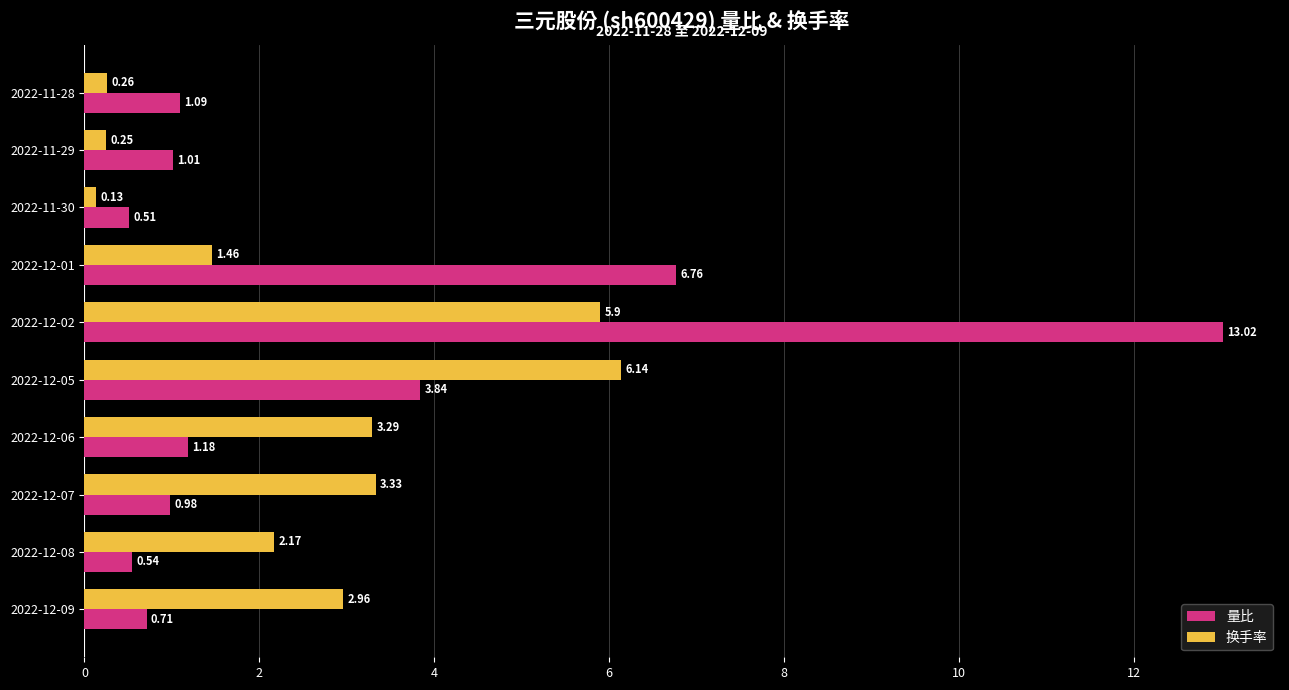

Between 2022-12-05 and 2022-12-01, which series saw the biggest shift?

换手率